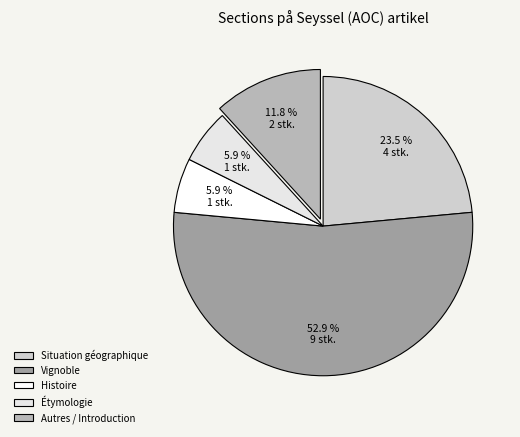

How many slices are in this pie chart?

5